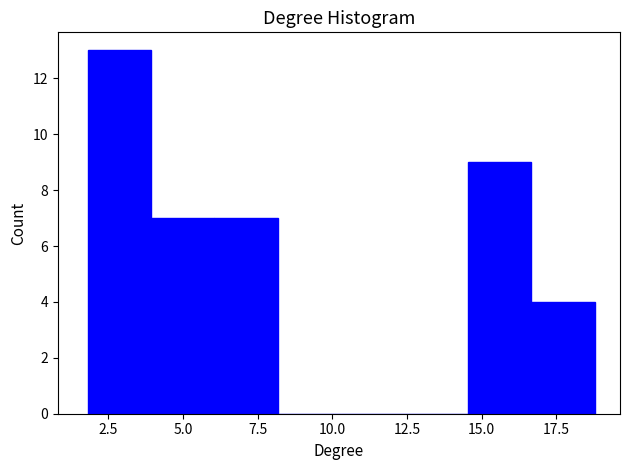

Reading left to right, list every bar in this chart as the range it spans on the x-axis followed by its height. Neither the bar edges nor the heights are printed on the chart, so give them approximately, as read against the axes.

2.0 to 4.0: 13
4.0 to 6.0: 7
6.0 to 8.0: 7
8.0 to 10.5: 0
10.5 to 12.5: 0
12.5 to 14.5: 0
14.5 to 16.5: 9
16.5 to 19.0: 4